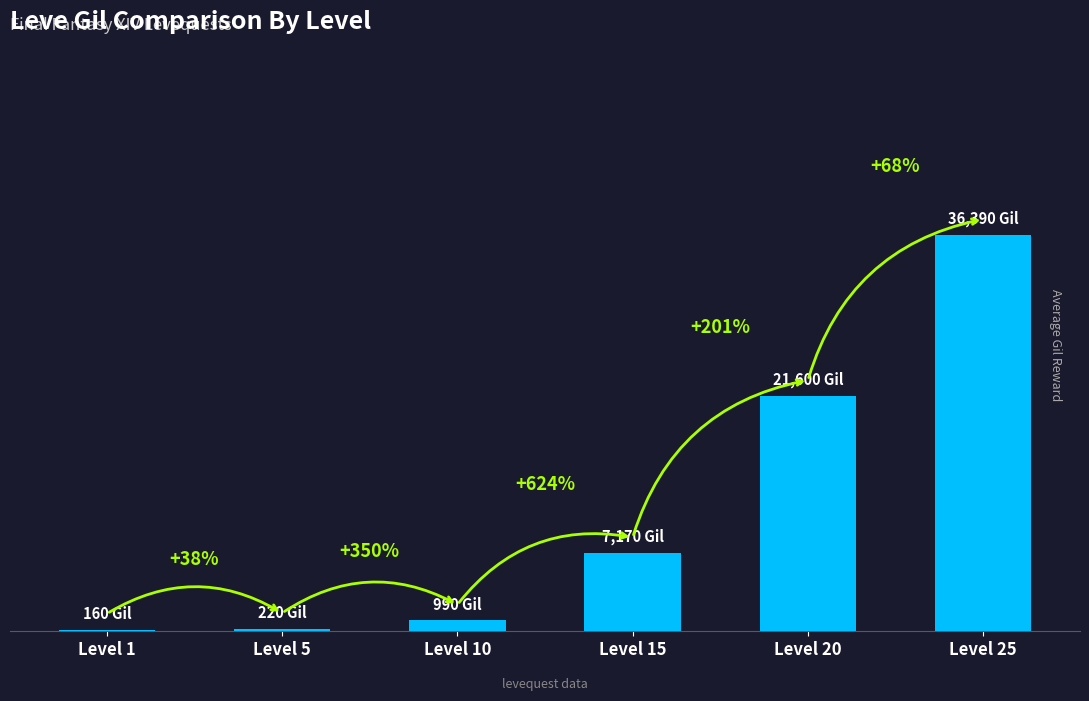

The value at Level 5 is 220. True or false?

True